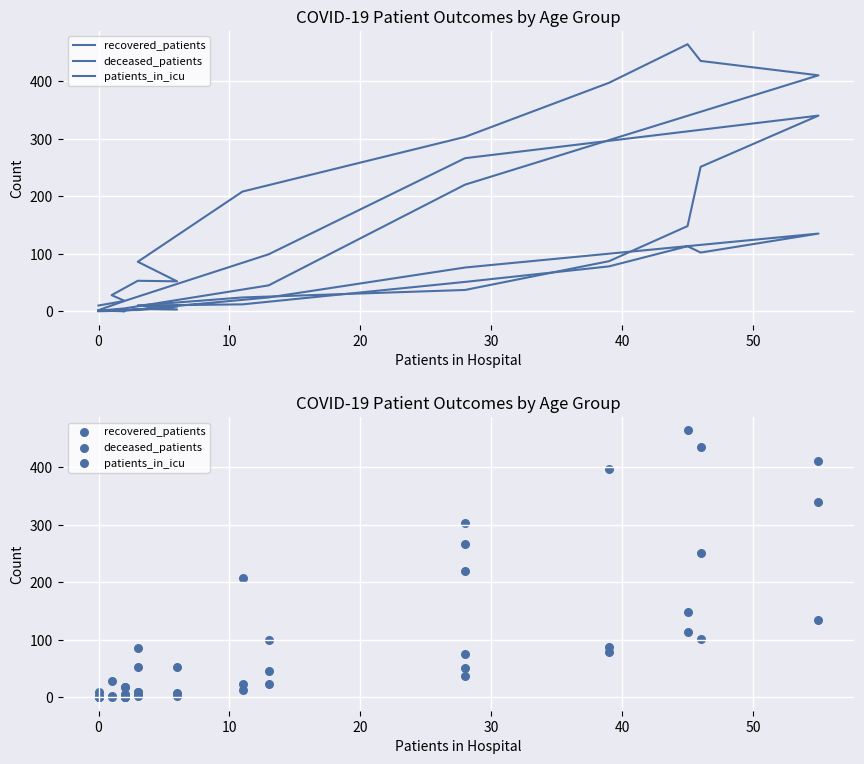

Which series has the largest Y range (max minus min)?

recovered_patients